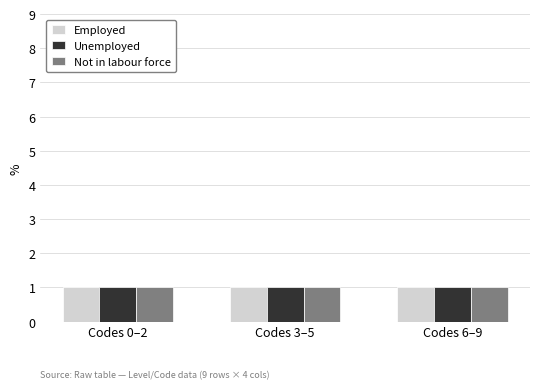

Which series has the largest range (max minus min)?

Employed